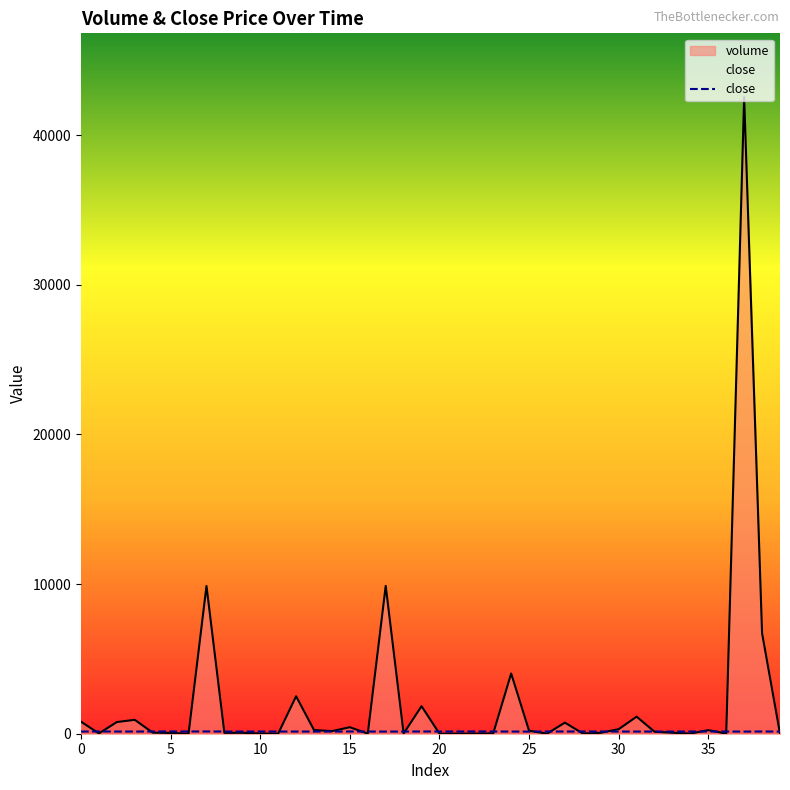

At which category is the sum across all series the highest?

37